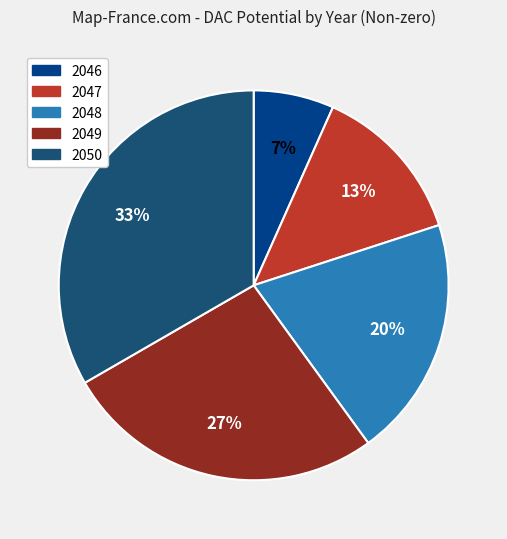

Does any single category account for the majority?

No